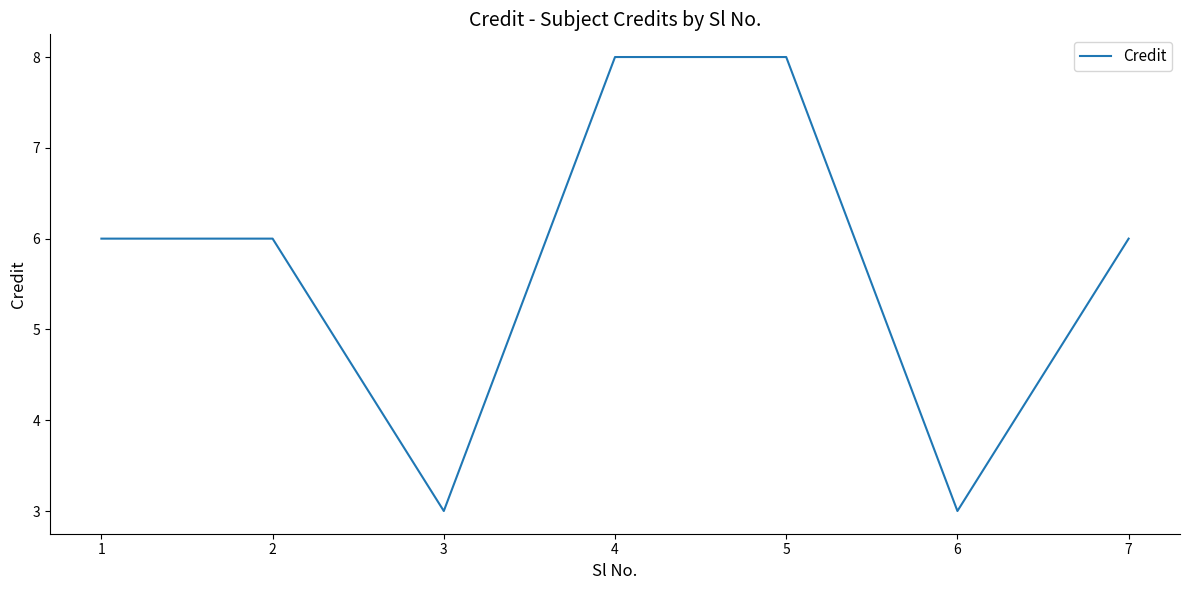

Reading left to right, transcribe all the data shown in this chart.

6	6	3	8	8	3	6